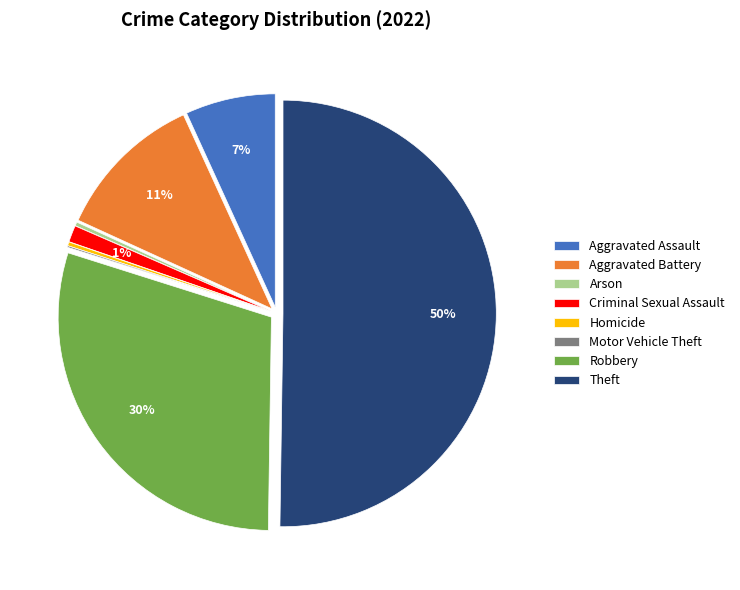

The Criminal Sexual Assault slice represents 1% of the pie. True or false?

True